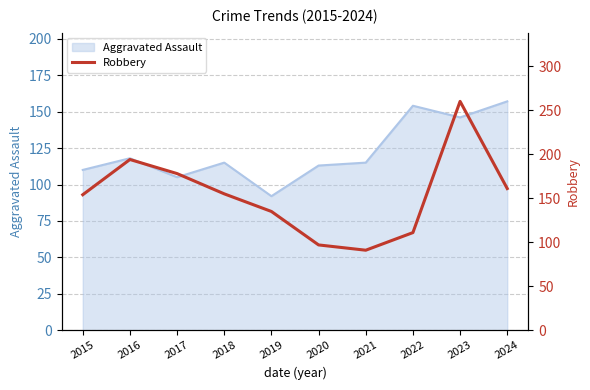

List the labels in order of value, smallest first.

2021, 2020, 2022, 2019, 2015, 2018, 2024, 2017, 2016, 2023